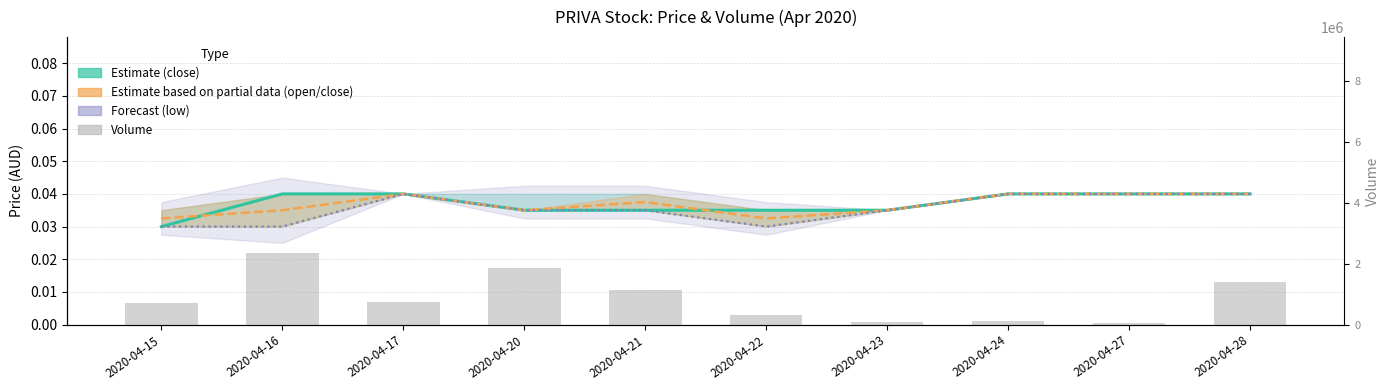

What value does the vol series have at 2020-04-16?

2362000.0